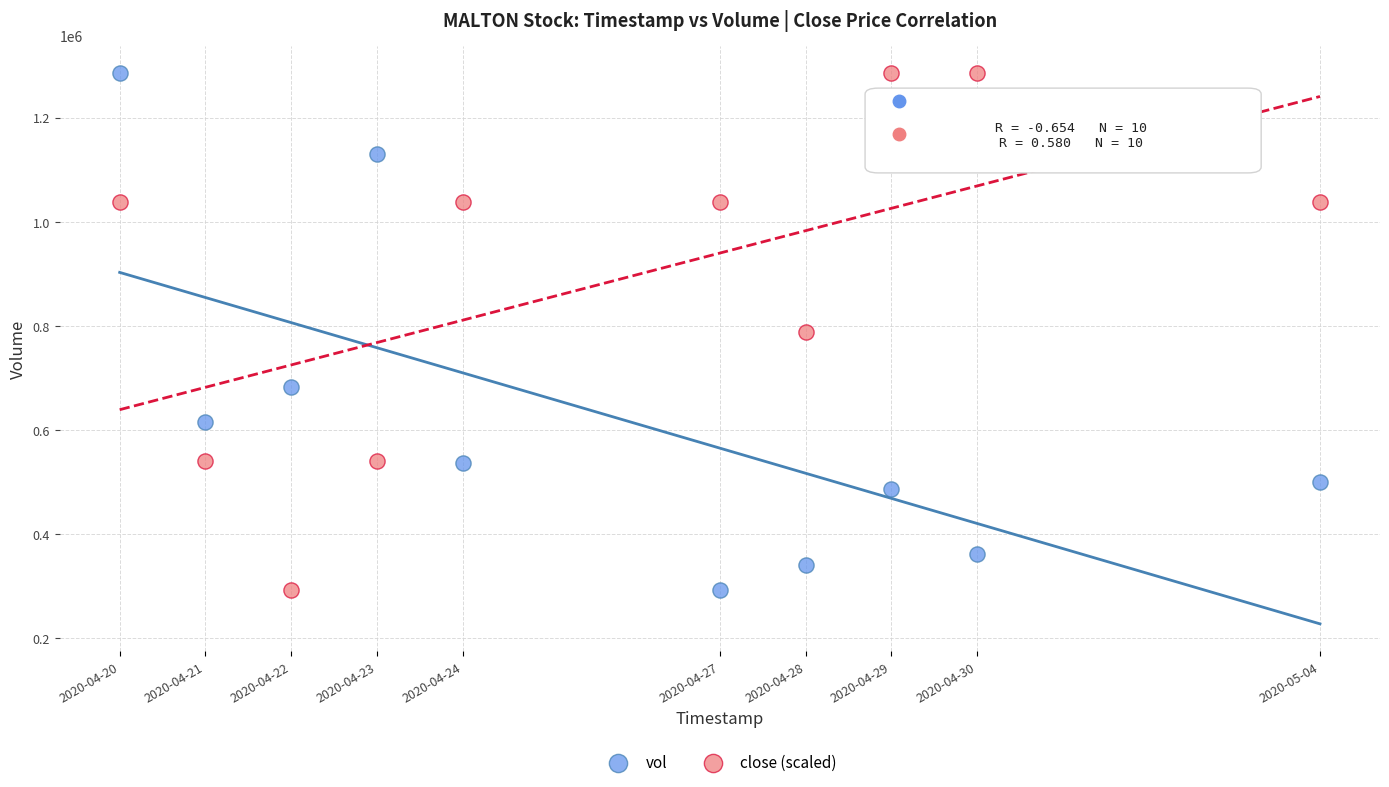

What is the X range (max minus min) for the scatter plot?

1209600